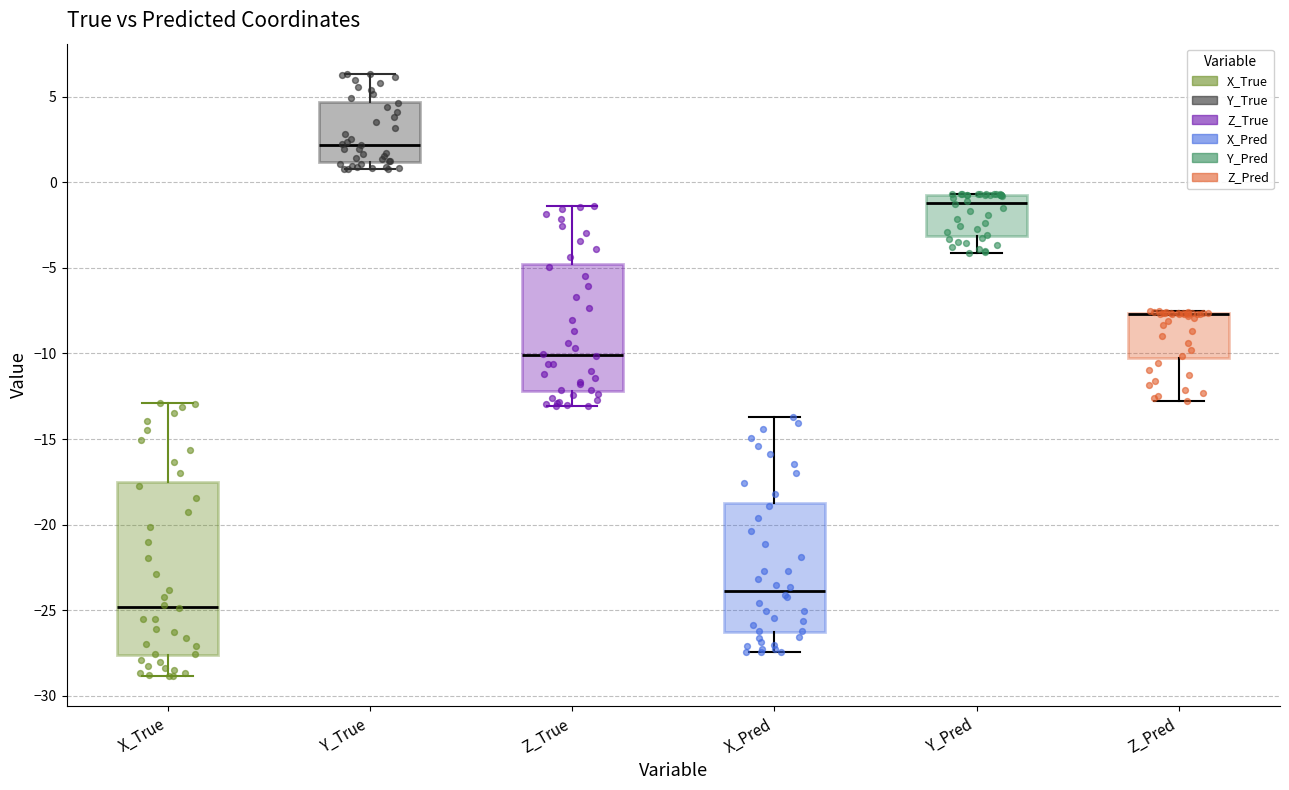

Where does the upper whisker of the box for X_True end on the y-axis? The values are not printed on the chart, so give them approximately, as read against the axis.

-13.0